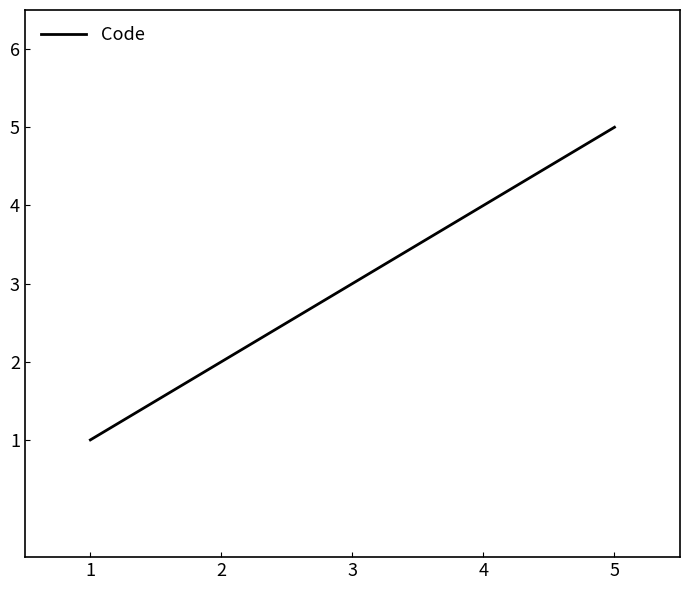

Is it true that the value at 5 is 5?

True